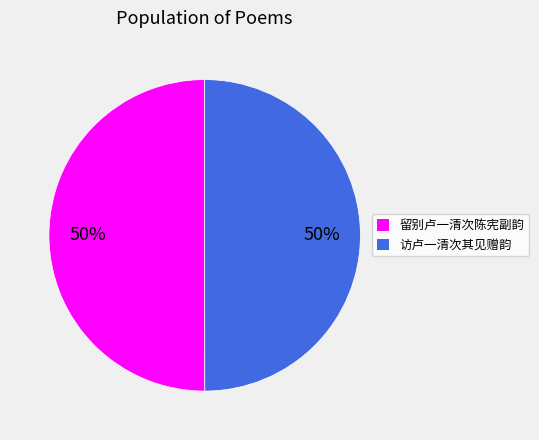

True or false: 留别卢一清次陈宪副韵 accounts for 44% of the total.

False